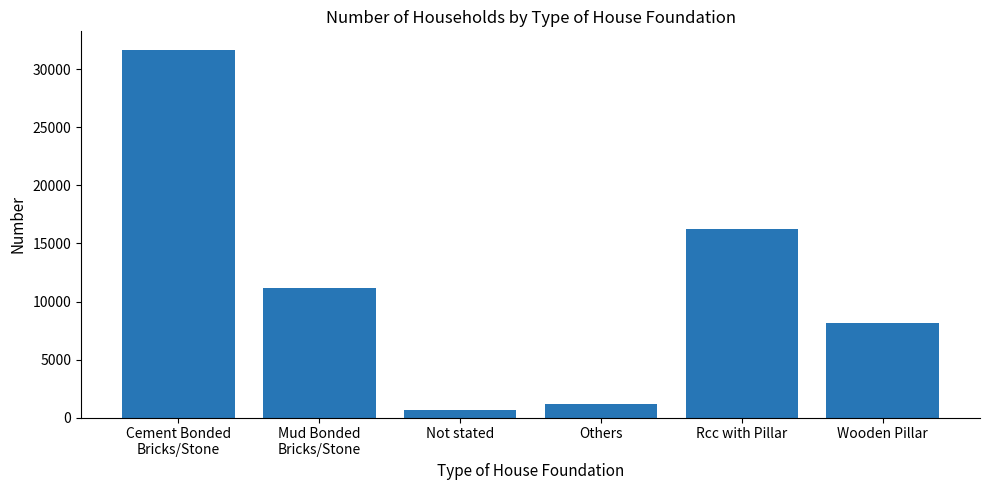

The chart shows a value of 26043 at Rcc with Pillar. True or false?

False